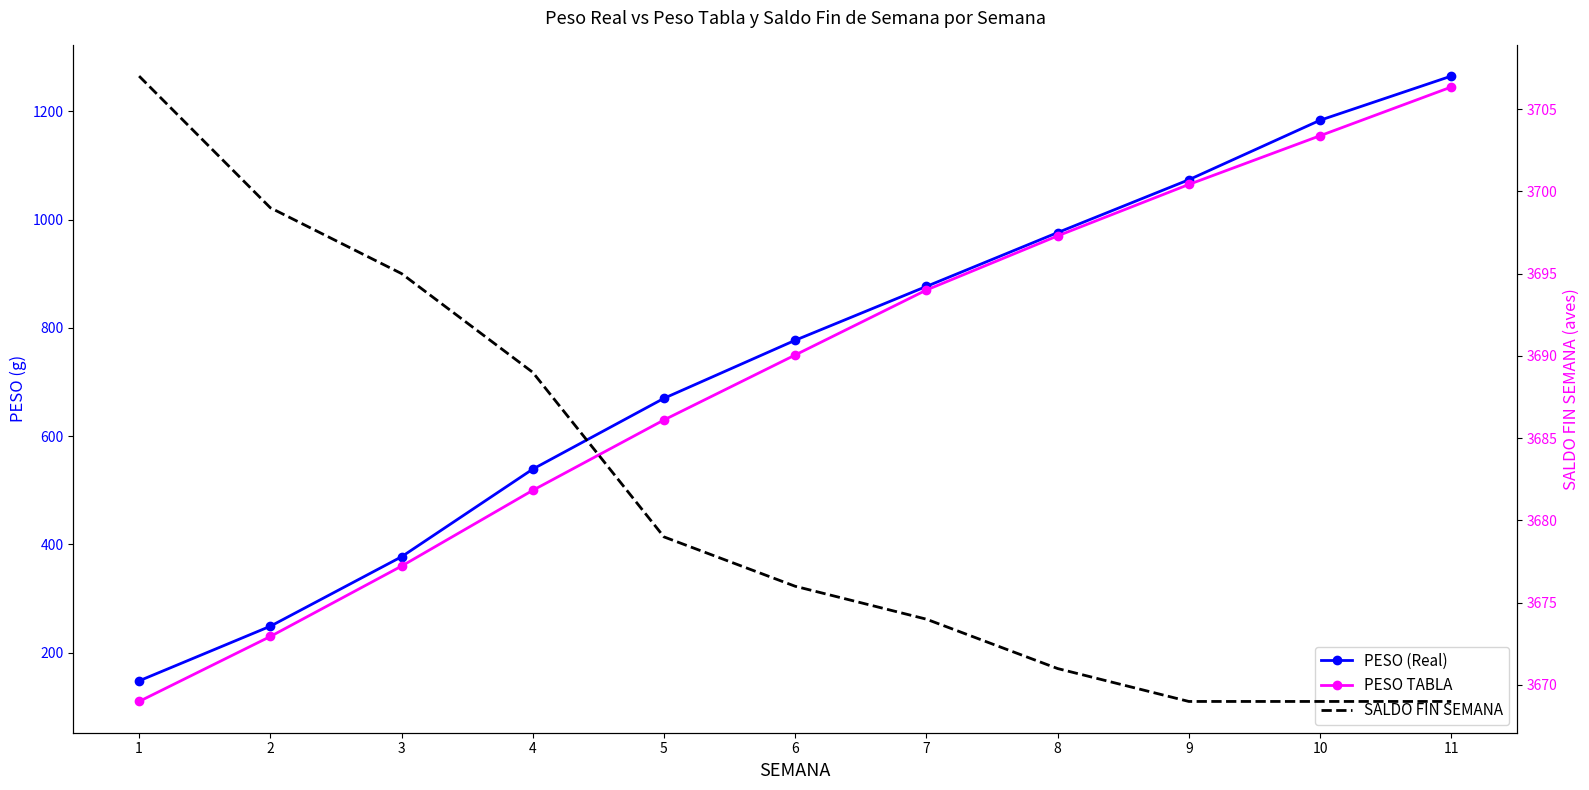

What is the total value across all series at 9?

5807.7